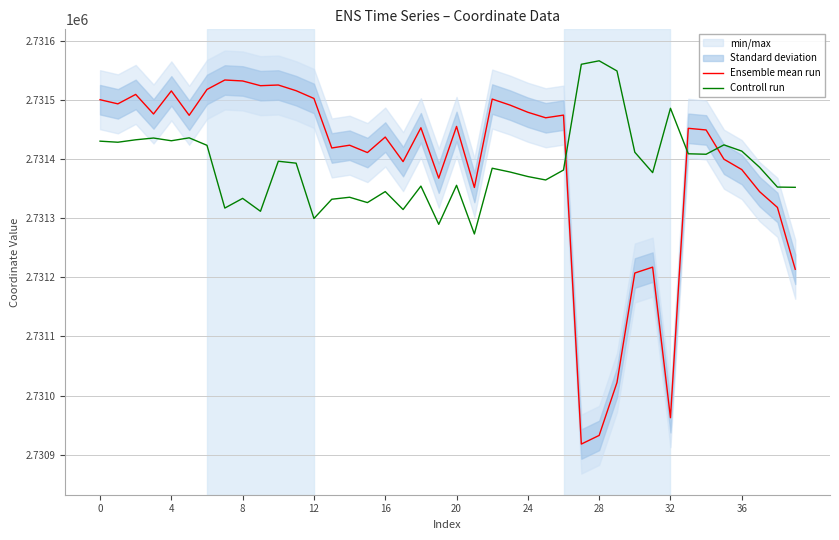

Reading left to right, list all the values displayed in this chart.

Ensemble mean run: 2731500.1	2731493.1	2731509.0	2731475.9	2731514.9	2731473.7	2731517.4	2731533.4	2731531.7	2731523.8	2731524.9	2731515.3	2731502.2	2731418.5	2731423.1	2731410.7	2731436.9	2731395.4	2731452.6	2731367.5	2731454.9	2731351.7	2731501.1	2731491.0	2731478.8	2731469.5	2731474.0	2730918.0	2730932.6	2731022.0	2731207.1	2731217.0	2730962.5	2731451.7	2731448.9	2731399.5	2731382.0	2731344.6	2731318.0	2731213.4
Controll run: 2731430.0	2731428.2	2731432.3	2731435.3	2731430.7	2731435.6	2731423.0	2731316.9	2731333.3	2731311.5	2731396.0	2731392.8	2731299.3	2731331.8	2731335.2	2731326.2	2731344.7	2731314.4	2731354.0	2731289.4	2731355.4	2731273.1	2731384.2	2731377.8	2731370.2	2731364.4	2731381.2	2731559.9	2731565.8	2731548.7	2731411.3	2731376.8	2731485.6	2731408.7	2731407.9	2731423.7	2731413.2	2731385.8	2731352.4	2731352.0